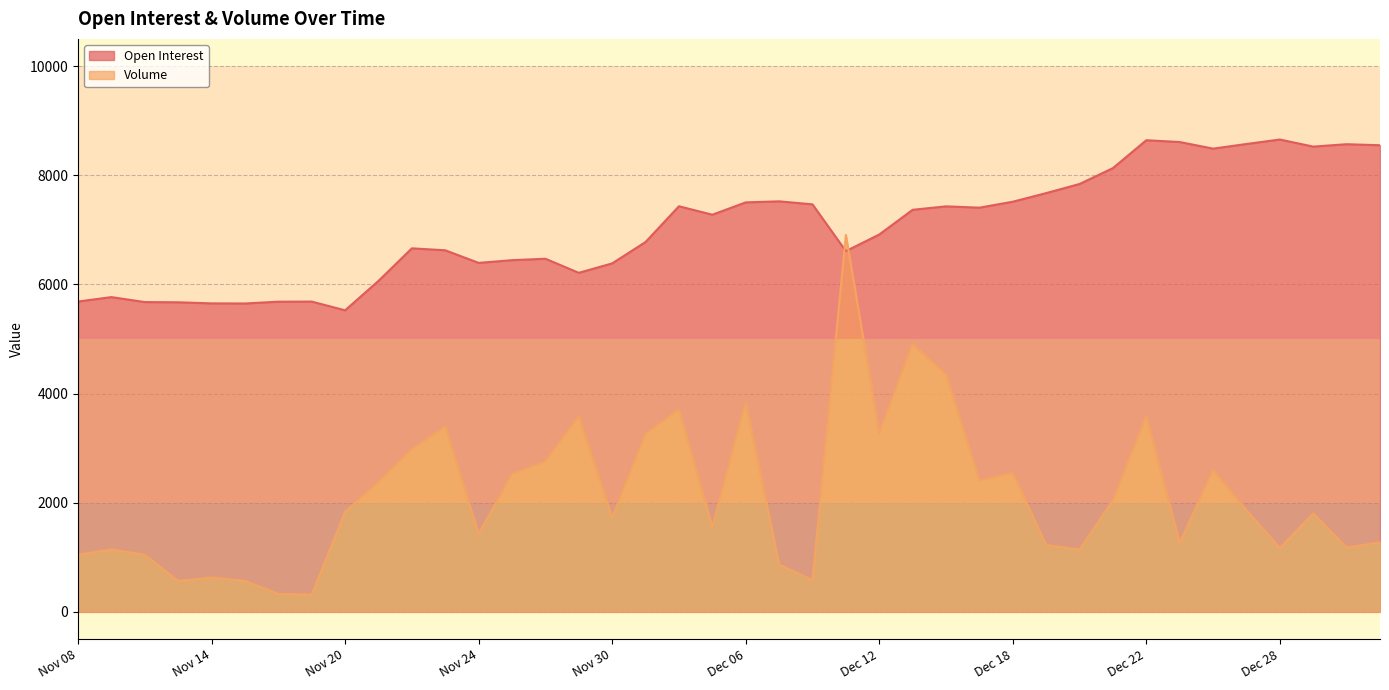

In Volume, how many points are higher than both neighbors (excluding endpoints)?

12